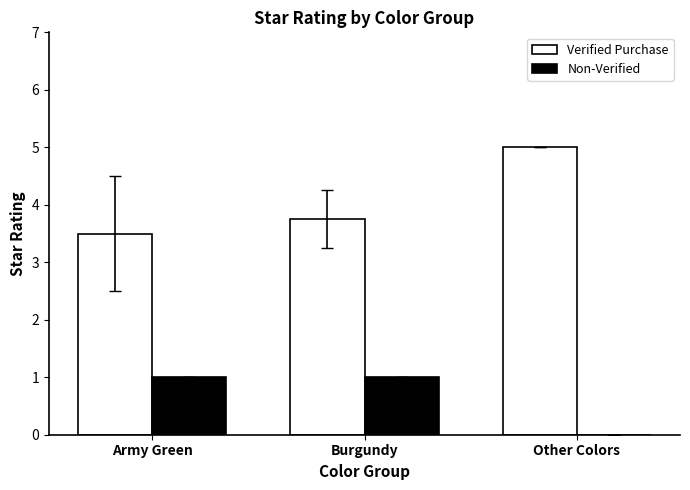

Reading left to right, extract all data points from this chart.

Verified Purchase: Army Green=3.5	Burgundy=3.8	Other Colors=5.0
Non-Verified: Army Green=1.0	Burgundy=1.0	Other Colors=0.0